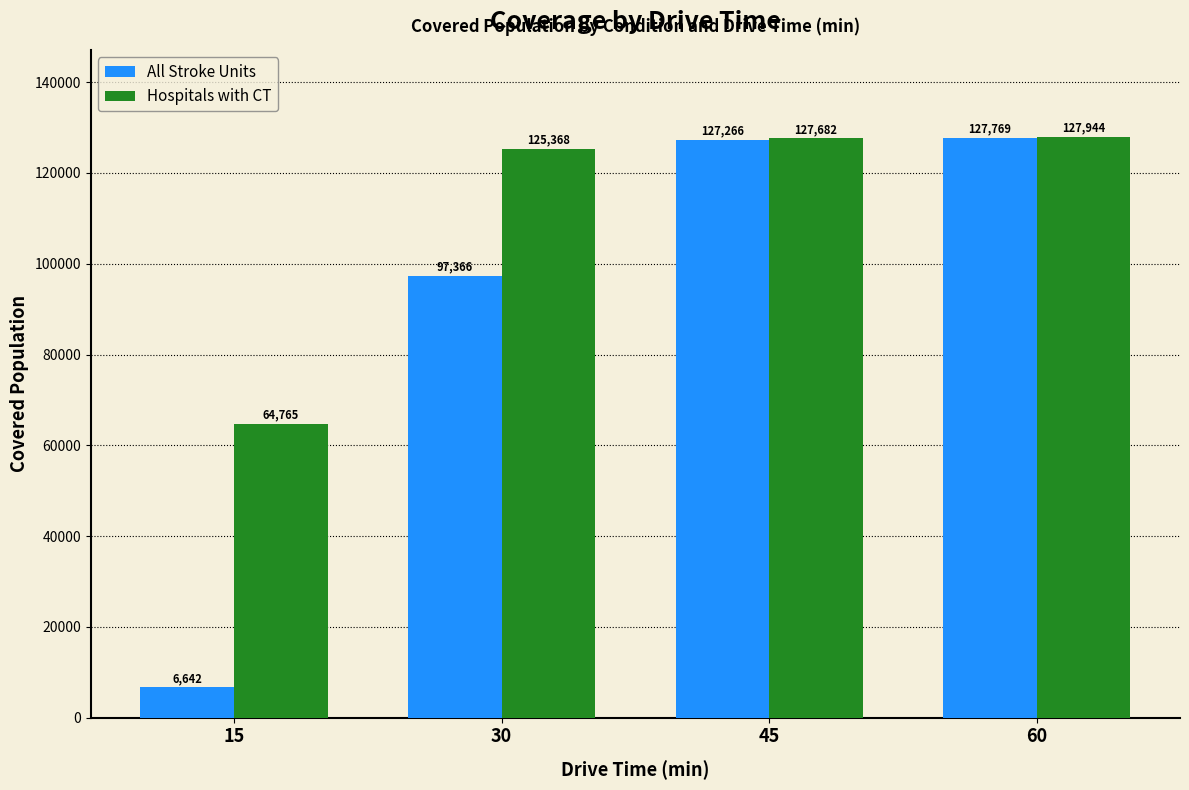

The value of All Stroke Units at 30 is 25718. True or false?

False